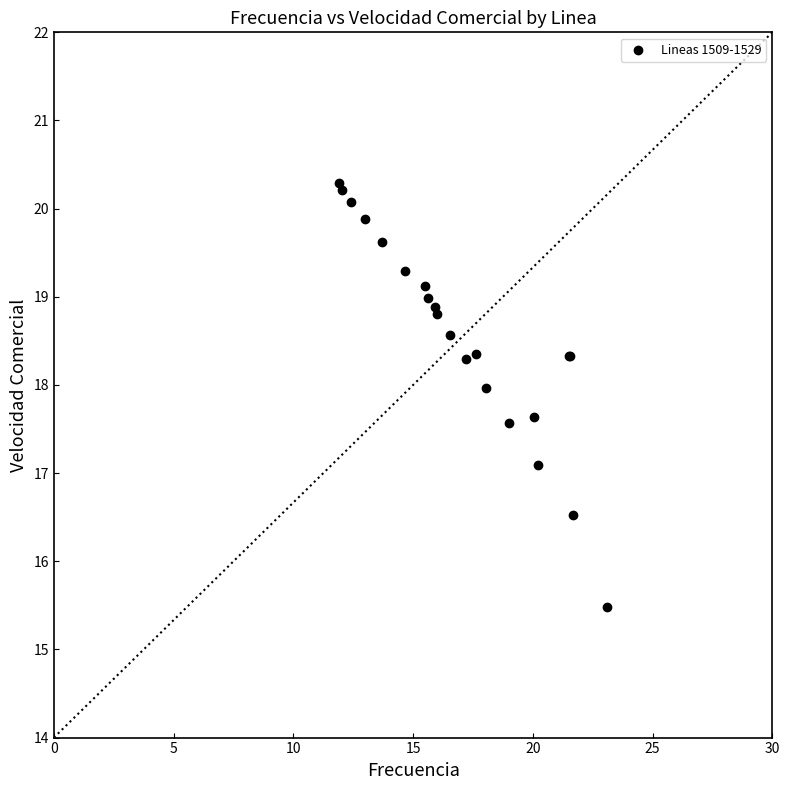

What Y value in the scatter plot is closest to 17?

17.1